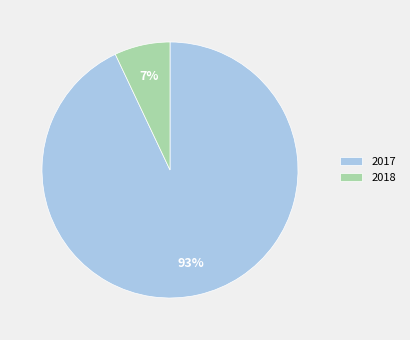

Rank the categories by value from lowest to highest.

2018, 2017